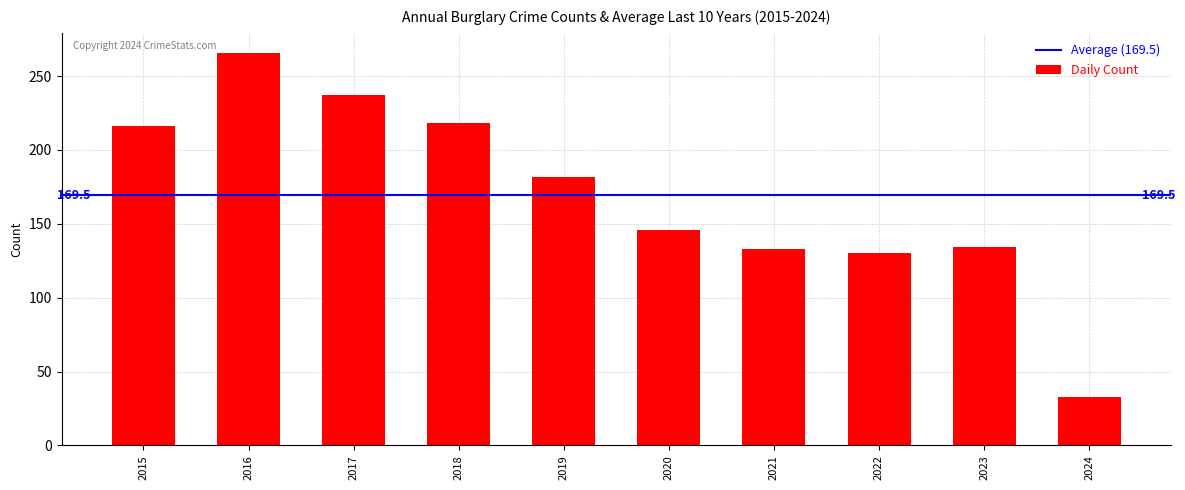

Read the value at 2021, to the nearest 10.

130